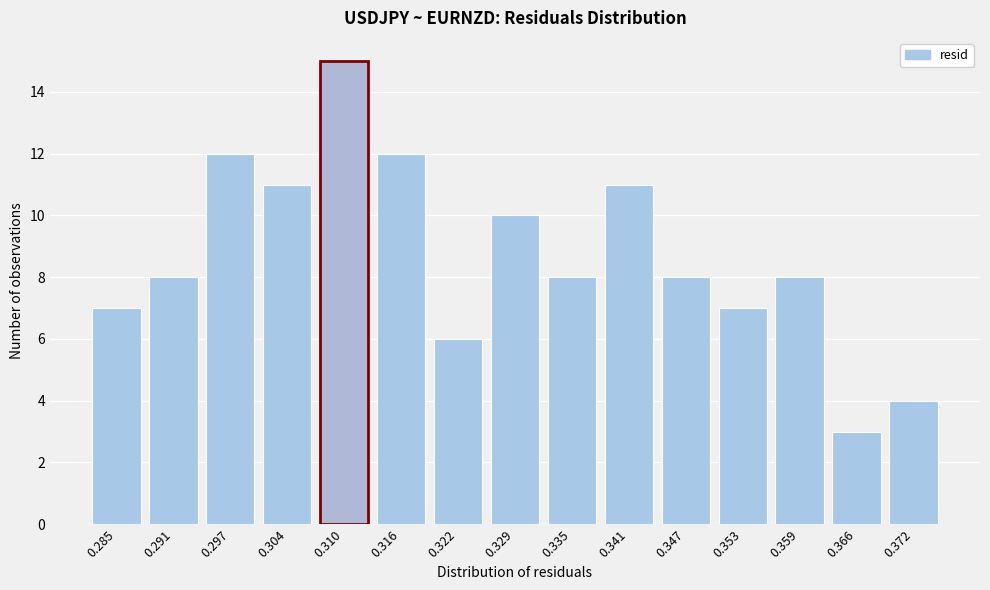

Reading left to right, list all the values displayed in this chart.

0.285=7	0.291=8	0.297=12	0.304=11	0.310=15	0.316=12	0.322=6	0.329=10	0.335=8	0.341=11	0.347=8	0.353=7	0.359=8	0.366=3	0.372=4